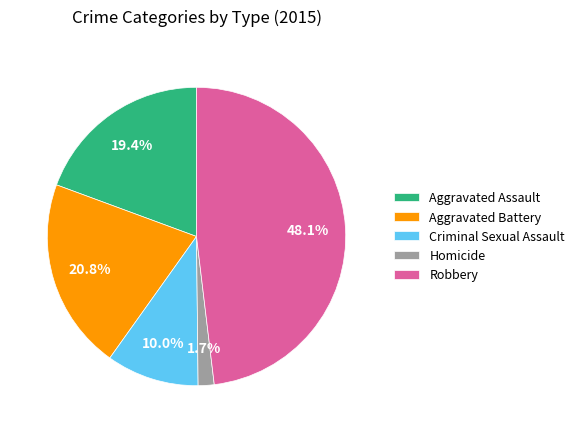

To the nearest percent, what portion does Aggravated Assault represent?

19%